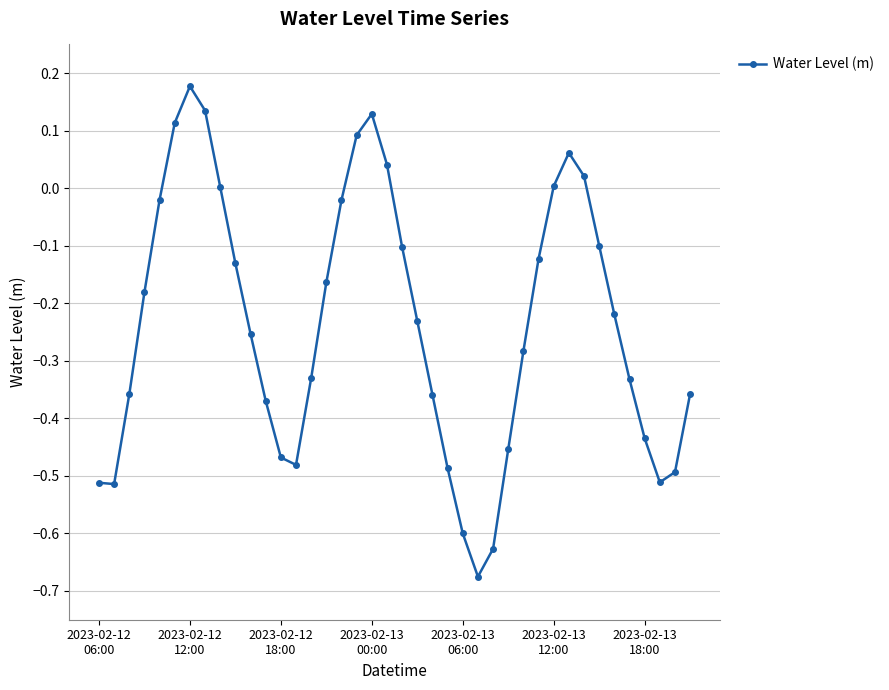

What is the sum of all values?

-9.4